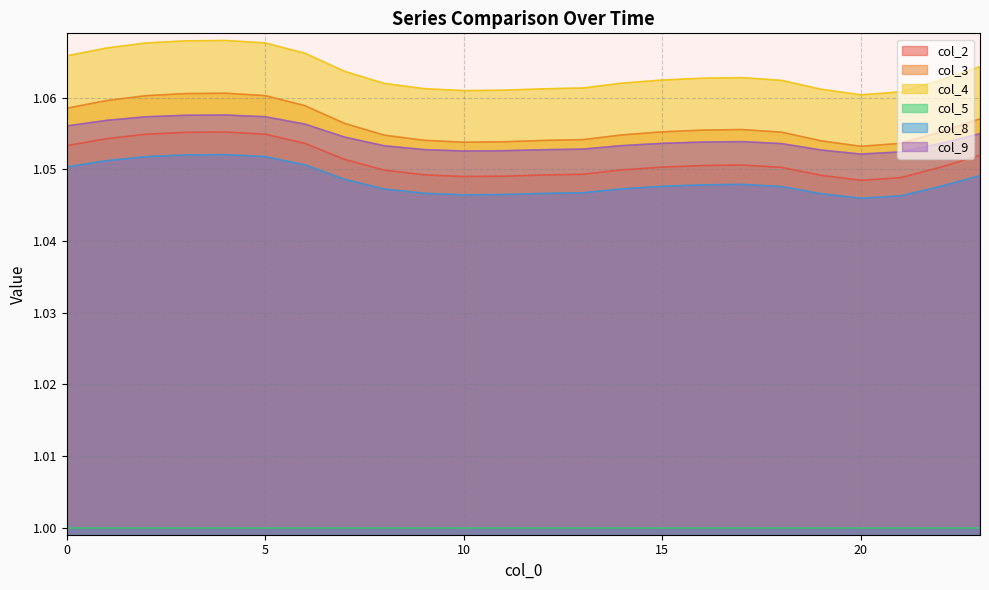

At which label is col_9 closest to 1?

20